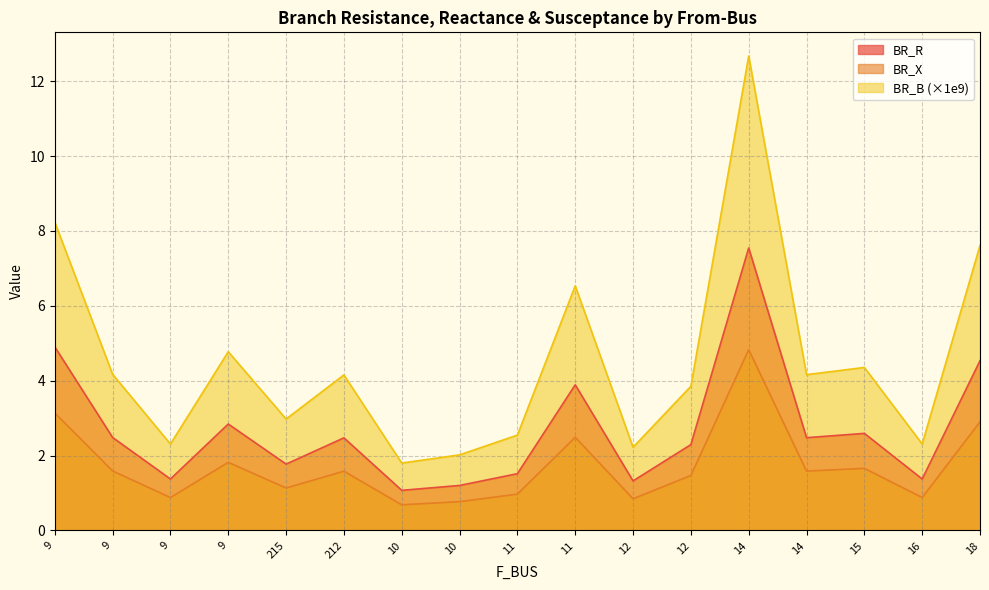

Reading right to left, list all the values displayed in this chart.

BR_R: 4.5	1.4	2.6	2.5	7.5	2.3	1.3	3.9	1.5	1.2	1.1	2.5	1.8	2.8	1.4	2.5	4.9
BR_X: 7.6	2.3	4.4	4.2	12.7	3.9	2.2	6.5	2.5	2.0	1.8	4.2	3.0	4.8	2.3	4.2	8.2
BR_B: 2.9	0.9	1.7	1.6	4.8	1.5	0.8	2.5	1.0	0.8	0.7	1.6	1.1	1.8	0.9	1.6	3.1